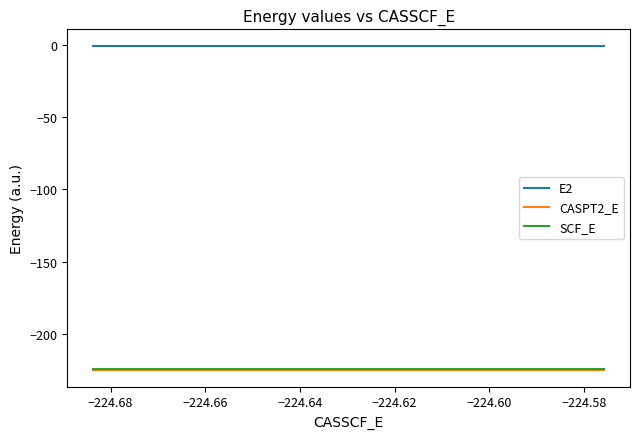

What is the highest value of the E2 series?

-0.6